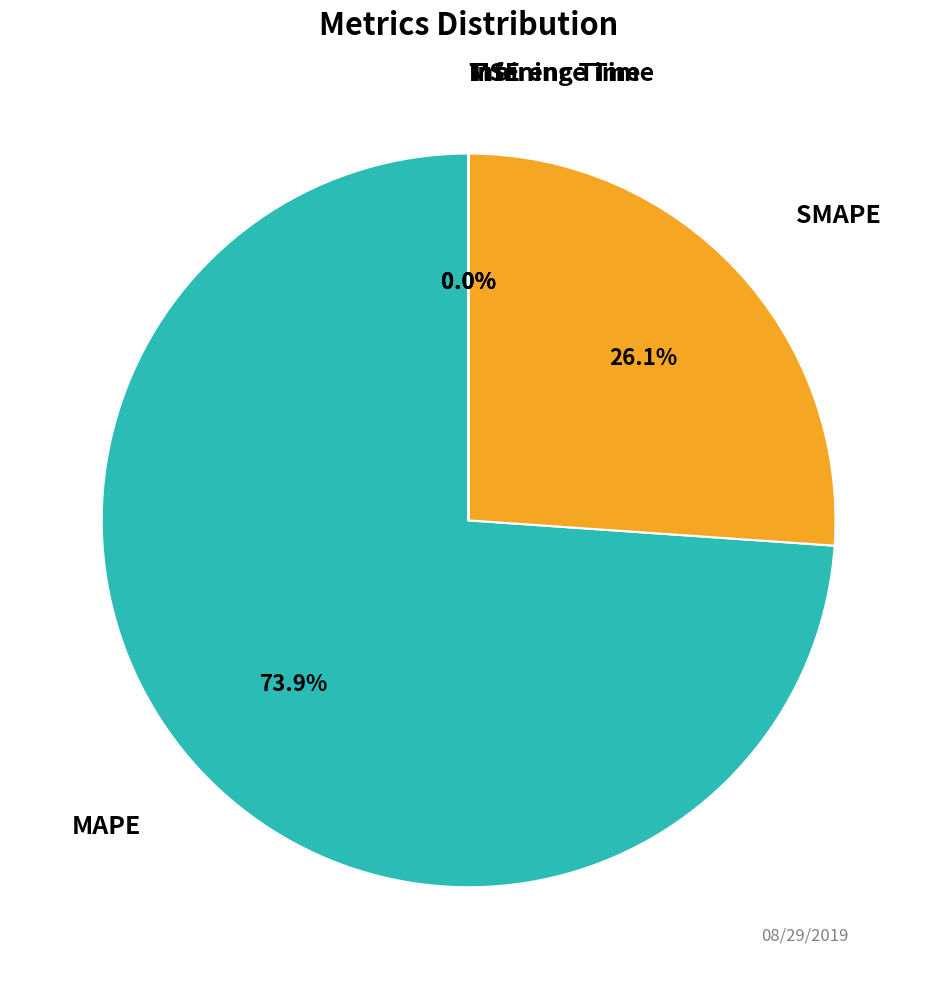

Count the number of slices in the pie.

5